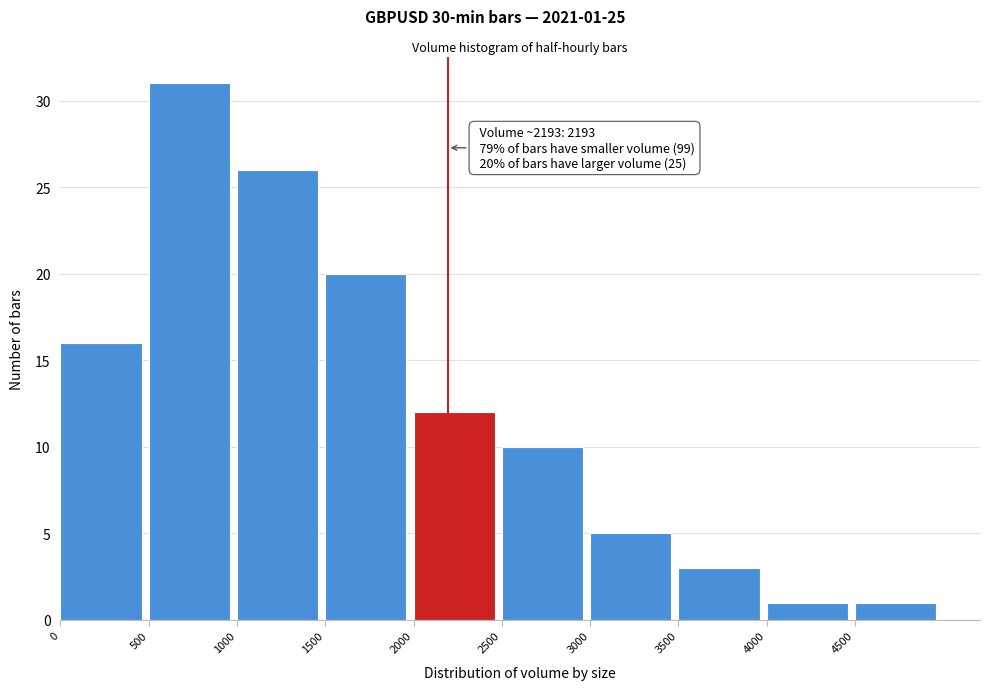

Which range on the x-axis has the tallest bar?

500 to 1000